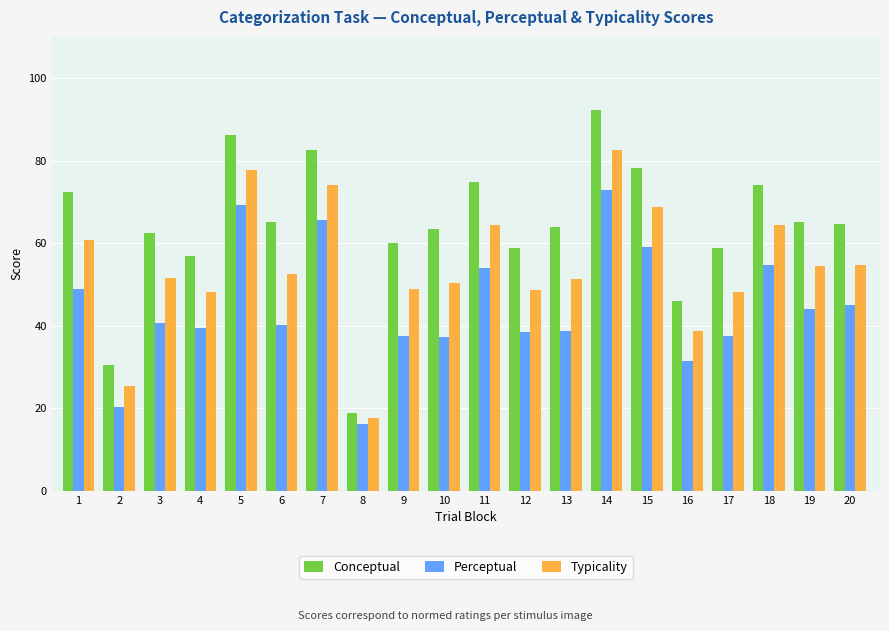

What is the average value of the Conceptual series?

63.7